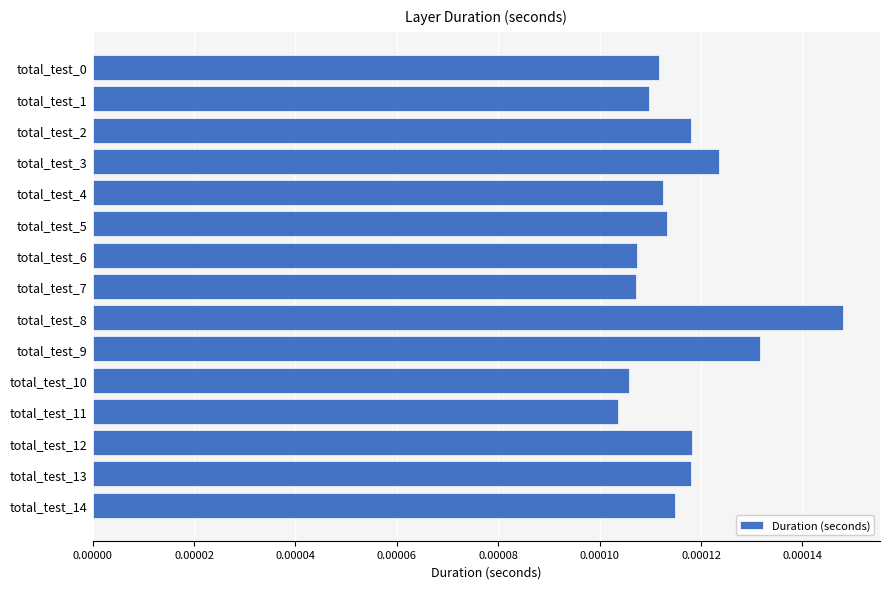

Which label corresponds to the smallest value in the chart?

total_test_11